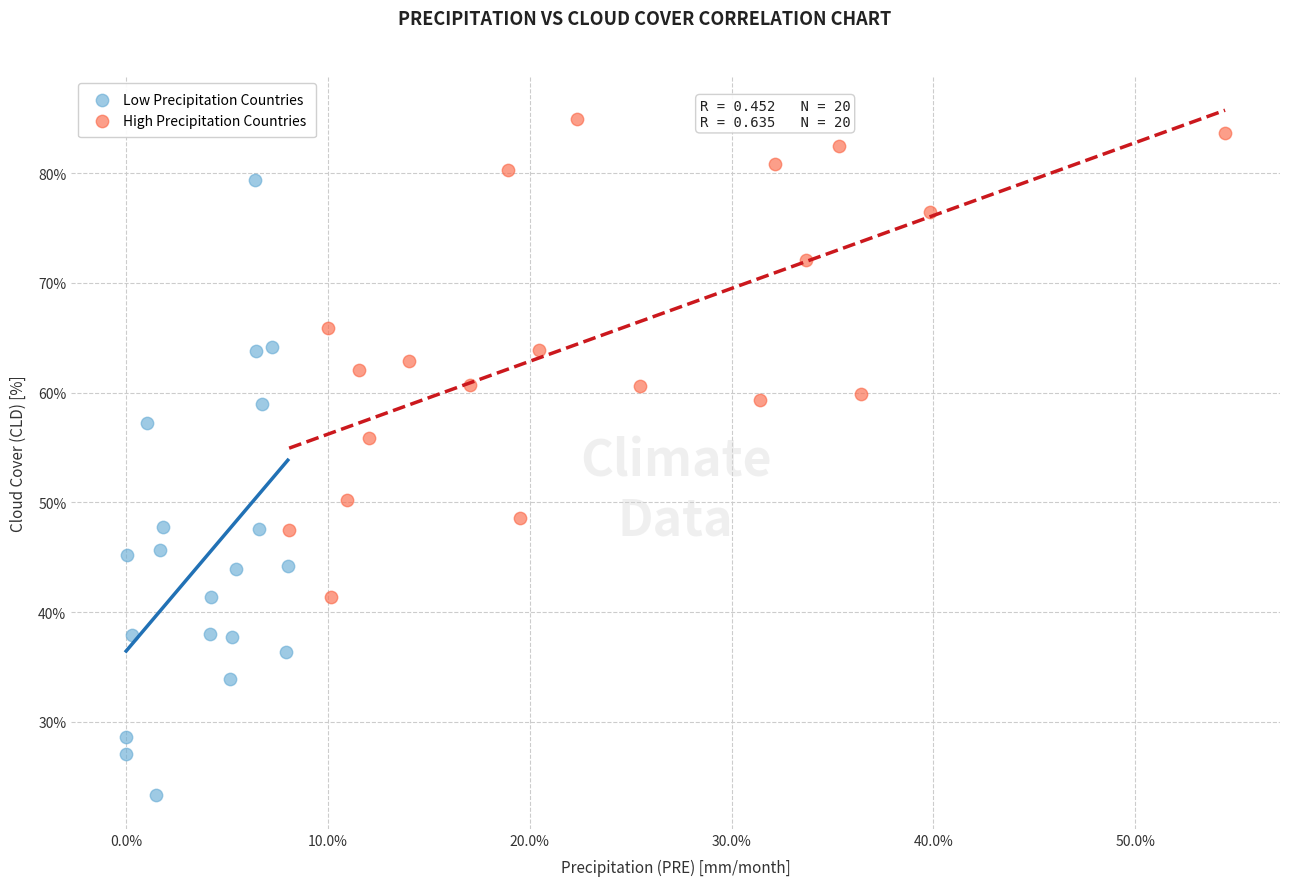

Which series has the widest spread of Y values?

Low Precipitation Countries